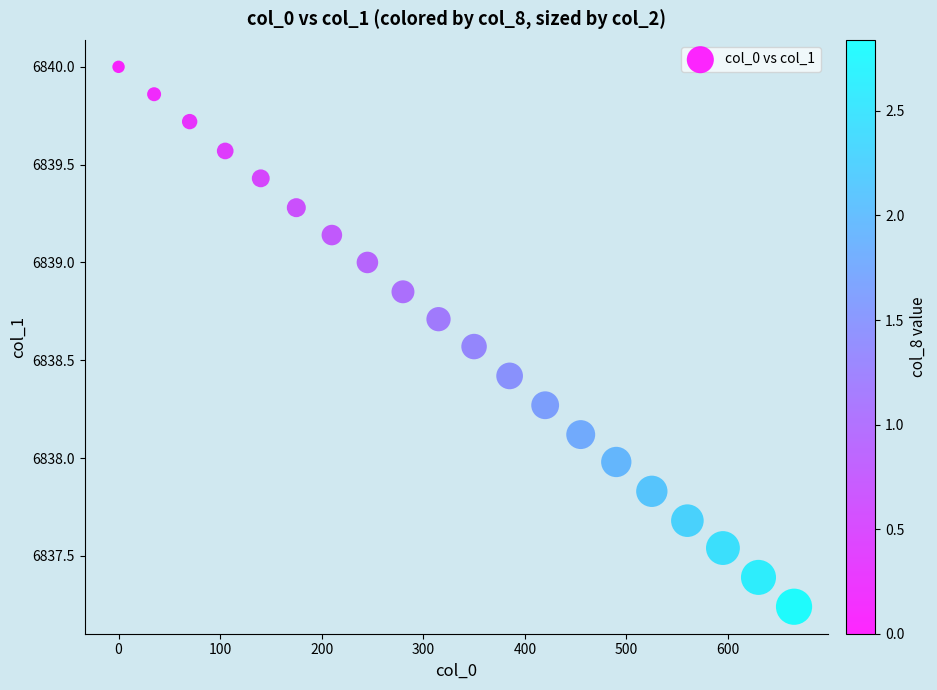

What is the range of Y values (max minus min)?

2.8